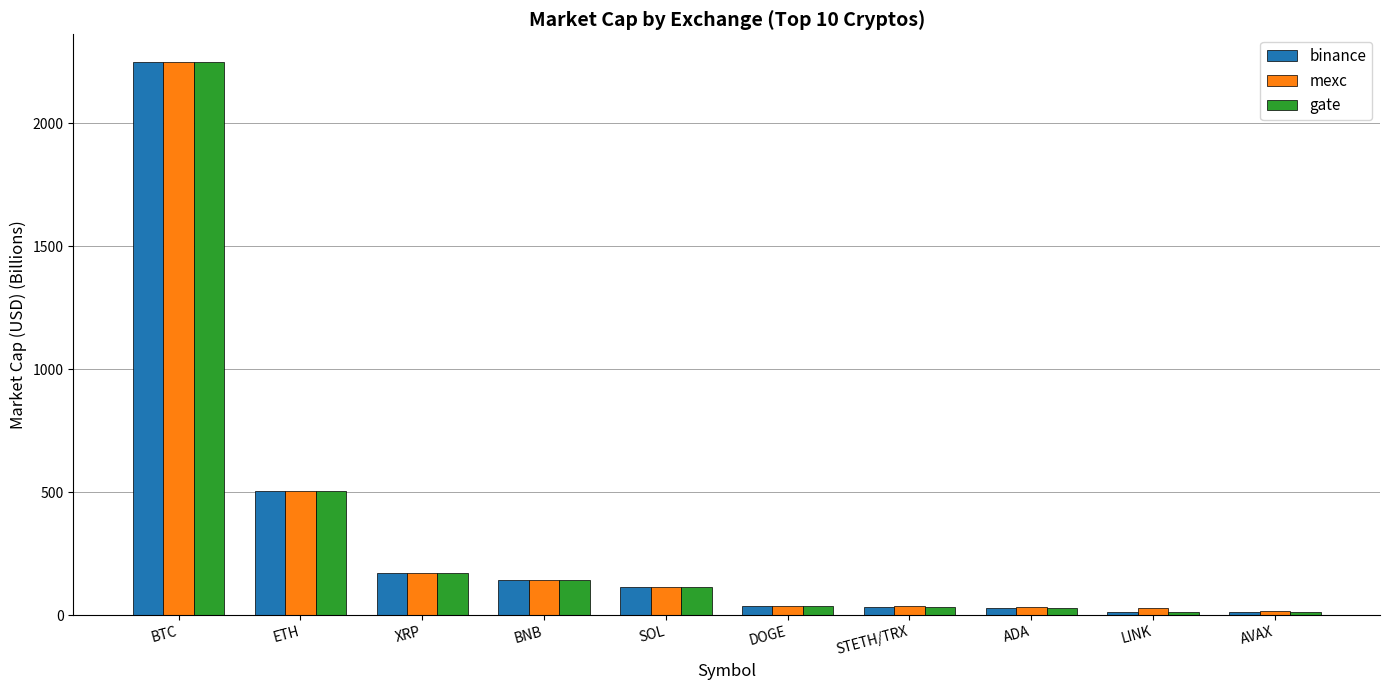

What is the difference between the second highest and second lowest values in the mexc series?

474.1